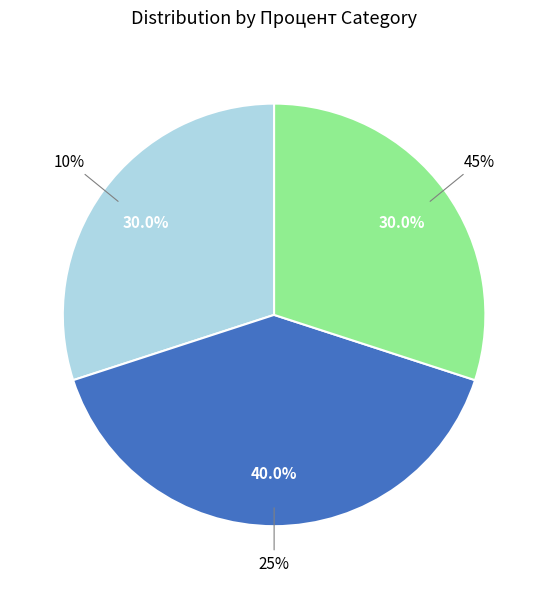

Rank the categories by value from lowest to highest.

10%, 45%, 25%